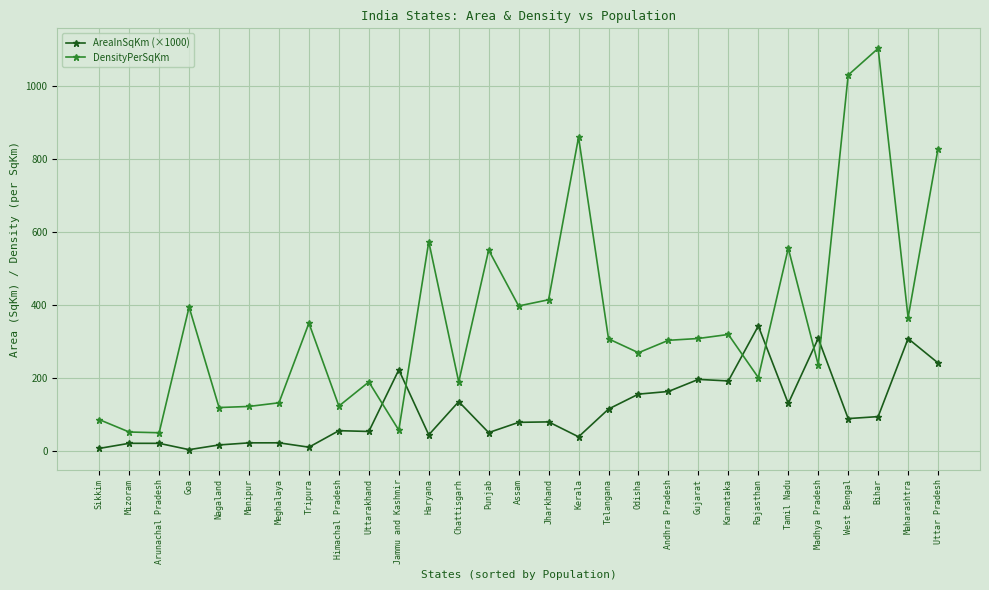

Which series has the widest spread of values?

DensityPerSqKm